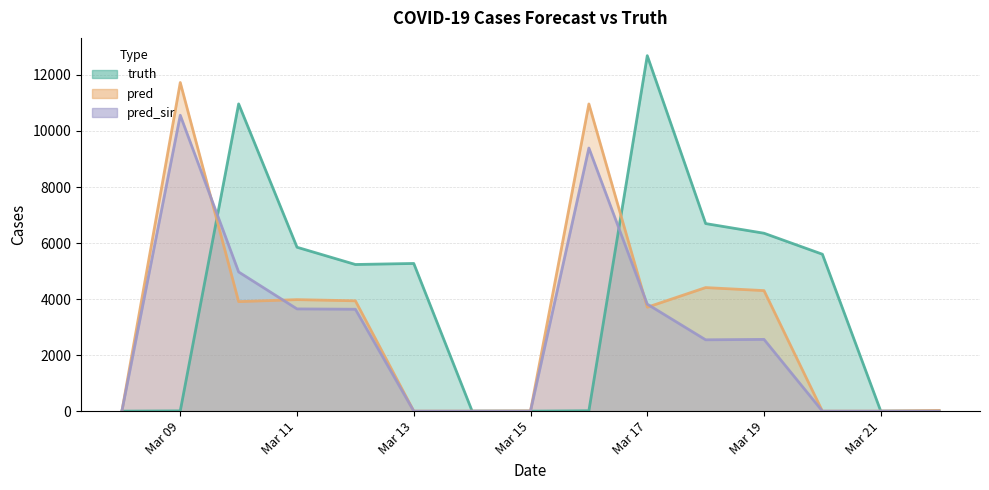

Read the pred value at 2021-03-19, to the nearest 50.

4300